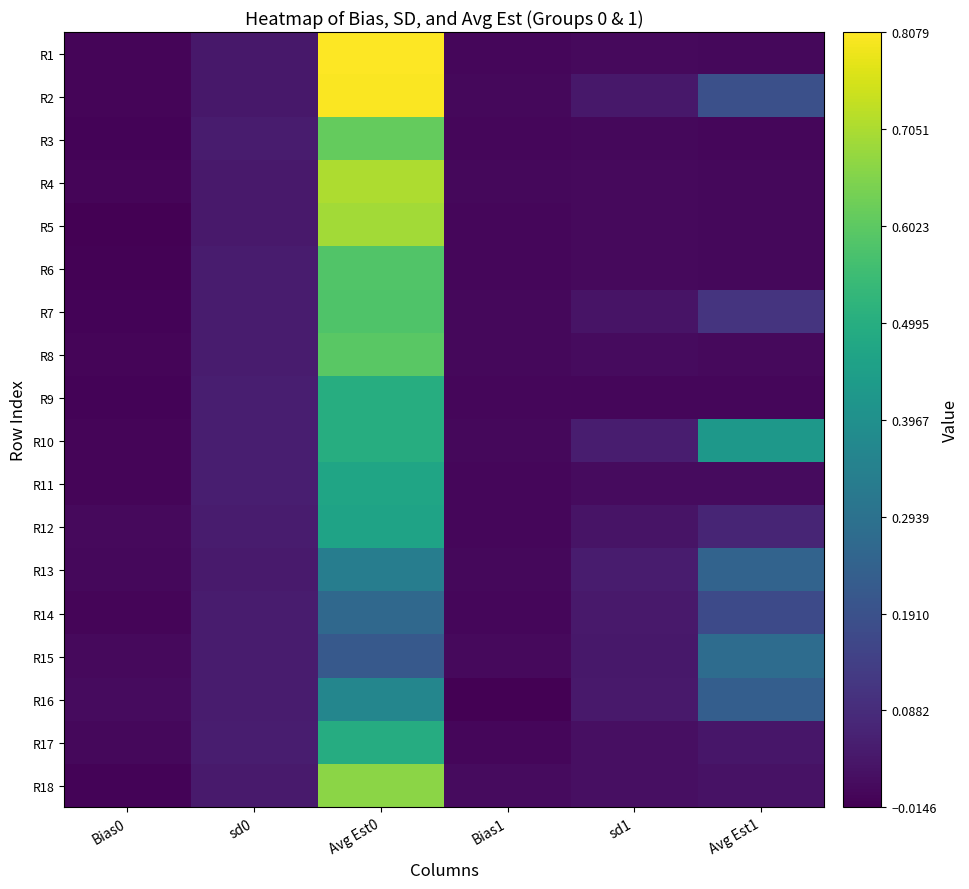

Reading left to right, extract all data points from this chart.

R1: Bias0=-0.0	sd0=0.0	Avg Est0=0.8	Bias1=-0.0	sd1=0.0	Avg Est1=0.0
R2: Bias0=-0.0	sd0=0.0	Avg Est0=0.8	Bias1=0.0	sd1=0.0	Avg Est1=0.2
R3: Bias0=-0.0	sd0=0.0	Avg Est0=0.6	Bias1=0.0	sd1=0.0	Avg Est1=0.0
R4: Bias0=-0.0	sd0=0.0	Avg Est0=0.7	Bias1=0.0	sd1=0.0	Avg Est1=0.0
R5: Bias0=-0.0	sd0=0.0	Avg Est0=0.7	Bias1=-0.0	sd1=0.0	Avg Est1=0.0
R6: Bias0=-0.0	sd0=0.0	Avg Est0=0.6	Bias1=-0.0	sd1=0.0	Avg Est1=0.0
R7: Bias0=-0.0	sd0=0.0	Avg Est0=0.6	Bias1=0.0	sd1=0.0	Avg Est1=0.1
R8: Bias0=-0.0	sd0=0.0	Avg Est0=0.6	Bias1=0.0	sd1=0.0	Avg Est1=0.0
R9: Bias0=-0.0	sd0=0.1	Avg Est0=0.5	Bias1=0.0	sd1=0.0	Avg Est1=0.0
R10: Bias0=-0.0	sd0=0.1	Avg Est0=0.5	Bias1=0.0	sd1=0.1	Avg Est1=0.4
R11: Bias0=-0.0	sd0=0.1	Avg Est0=0.5	Bias1=0.0	sd1=0.0	Avg Est1=0.0
R12: Bias0=0.0	sd0=0.0	Avg Est0=0.5	Bias1=0.0	sd1=0.0	Avg Est1=0.1
R13: Bias0=0.0	sd0=0.0	Avg Est0=0.3	Bias1=0.0	sd1=0.0	Avg Est1=0.2
R14: Bias0=-0.0	sd0=0.0	Avg Est0=0.3	Bias1=0.0	sd1=0.0	Avg Est1=0.2
R15: Bias0=0.0	sd0=0.0	Avg Est0=0.2	Bias1=0.0	sd1=0.0	Avg Est1=0.3
R16: Bias0=0.0	sd0=0.0	Avg Est0=0.4	Bias1=-0.0	sd1=0.0	Avg Est1=0.2
R17: Bias0=0.0	sd0=0.1	Avg Est0=0.5	Bias1=0.0	sd1=0.0	Avg Est1=0.0
R18: Bias0=-0.0	sd0=0.0	Avg Est0=0.7	Bias1=0.0	sd1=0.0	Avg Est1=0.0